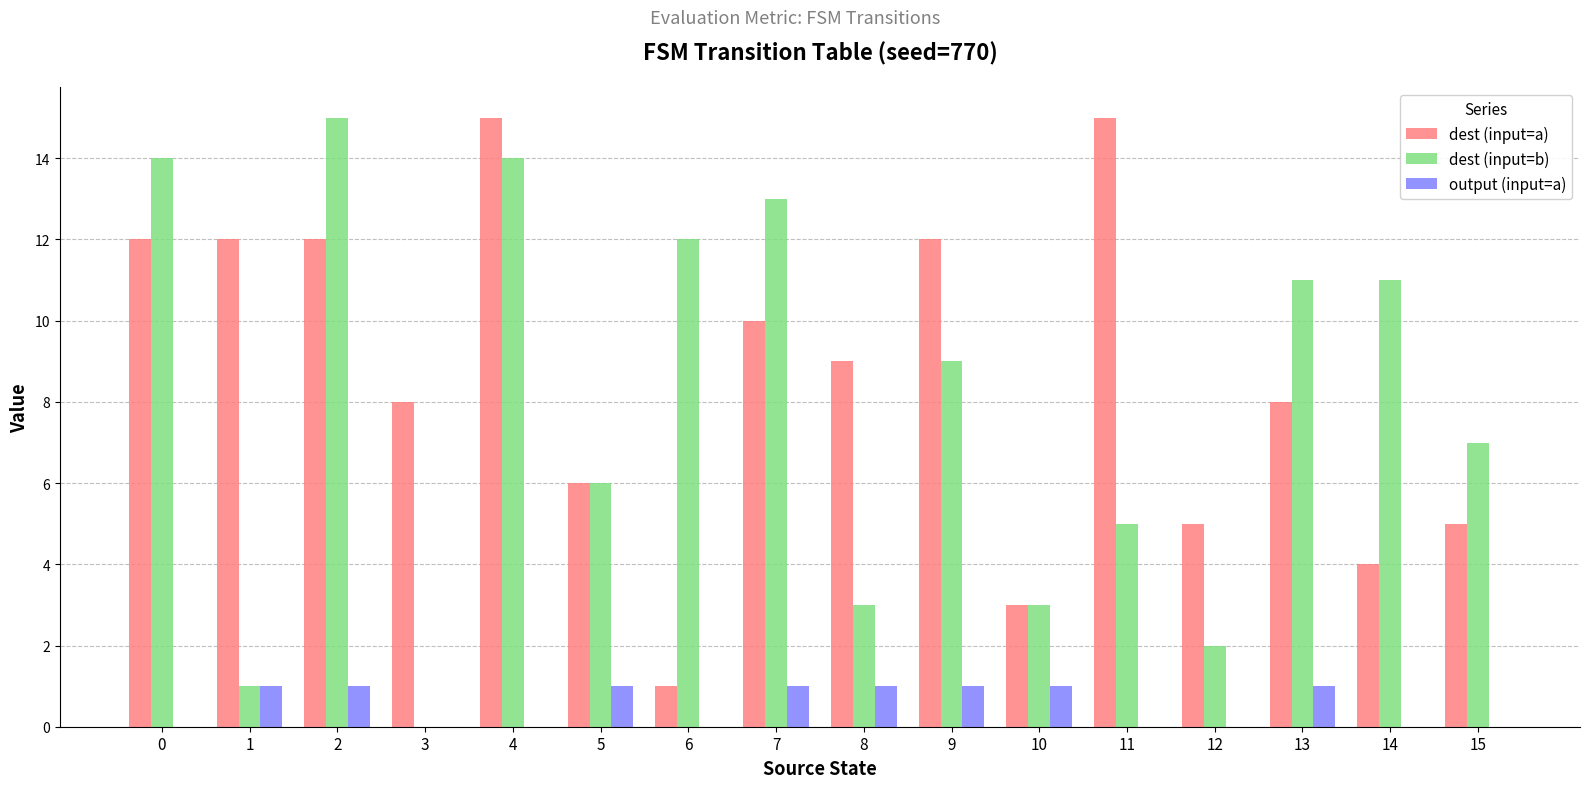

Which series changed the most between 0 and 11?

dest (input=b)